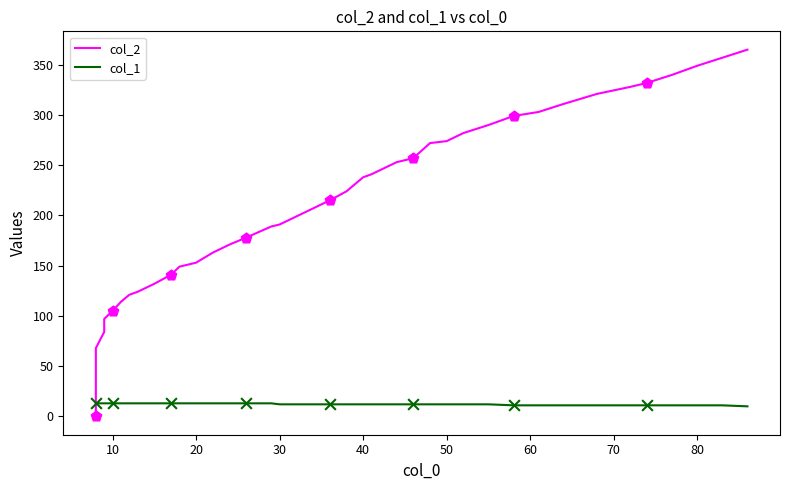

At how many categories does at least one series exceed 243?

16